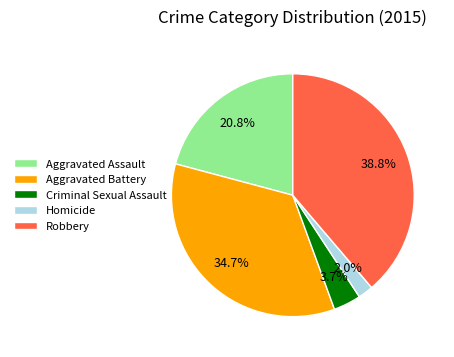

What percentage is NOT represented by Robbery?

61.2%